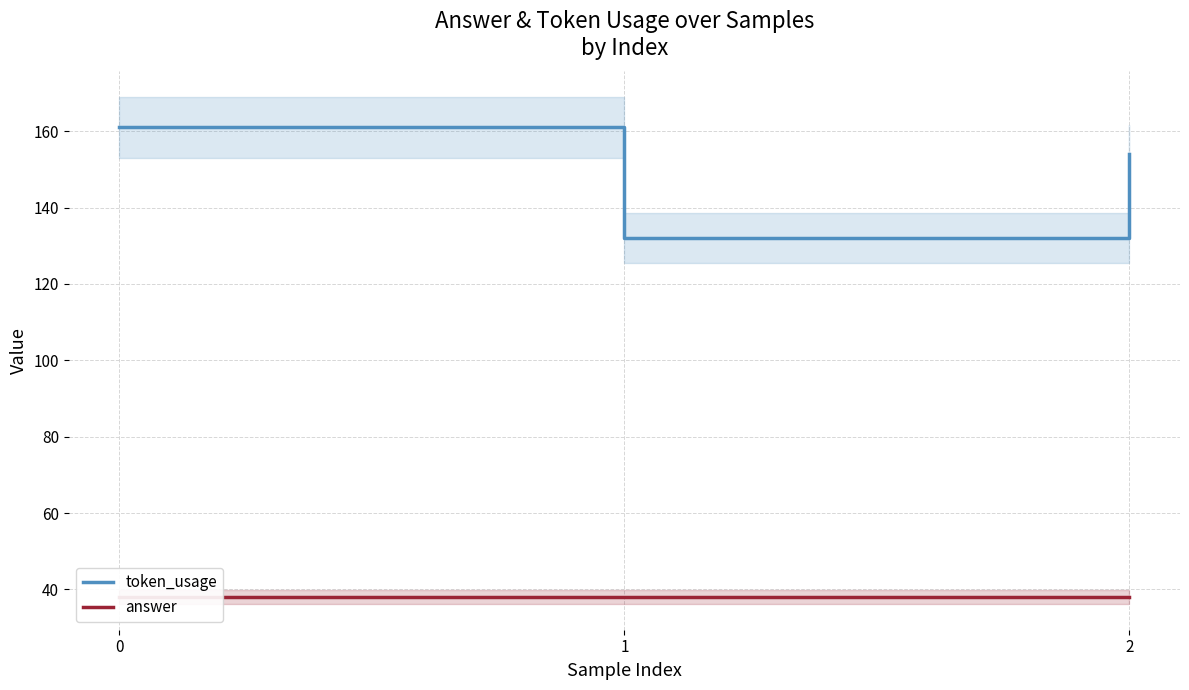

Does the chart display data point markers on the line(s)?

No